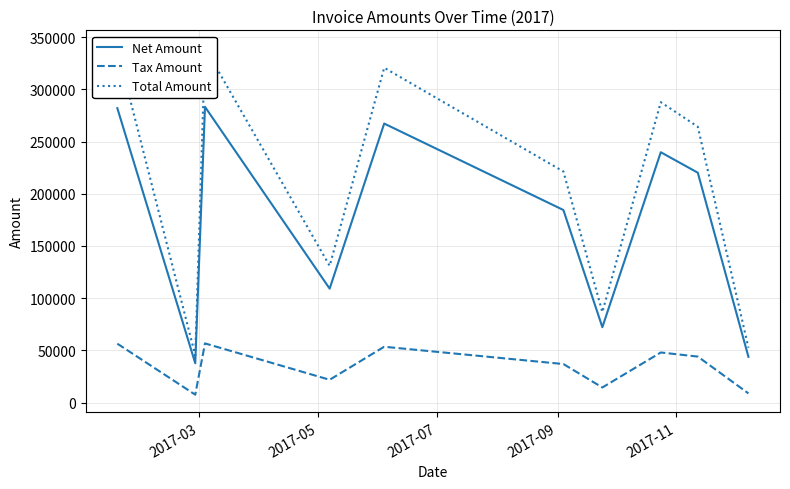

What is the value of the Total Amount point at the 4th from the left?

130940.0